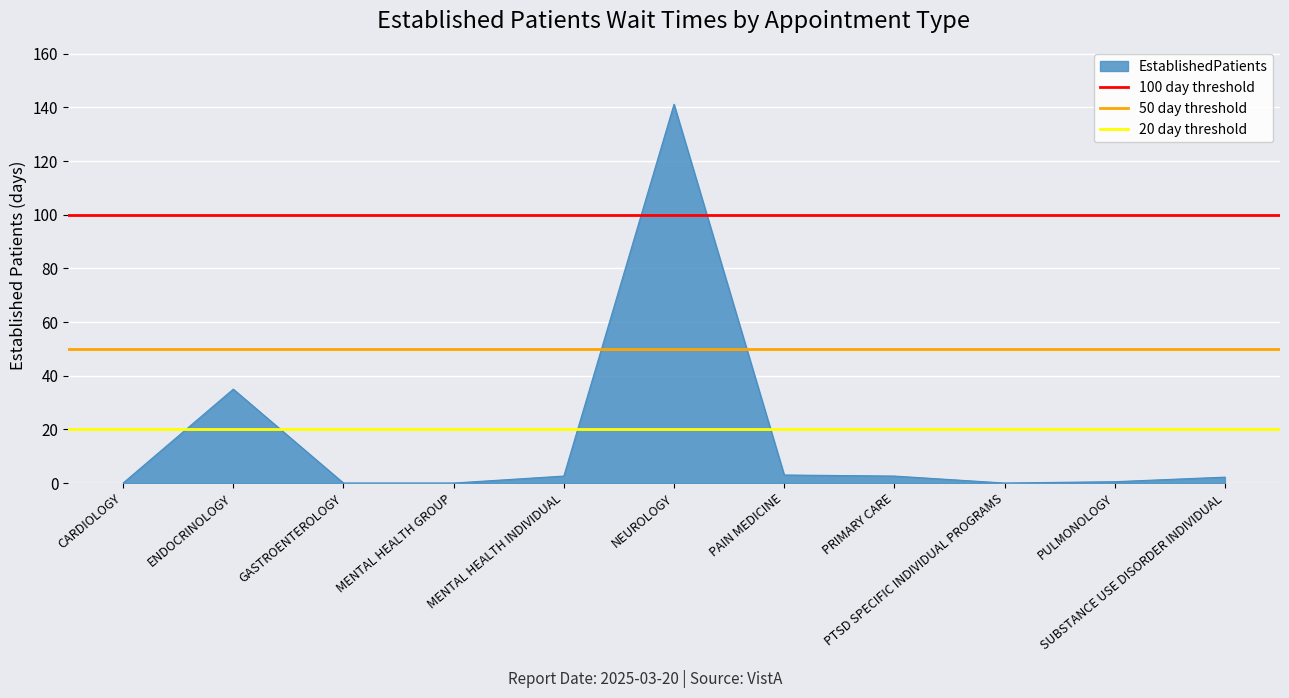

True or false: 100 day threshold has a value of 42 at CARDIOLOGY.

False